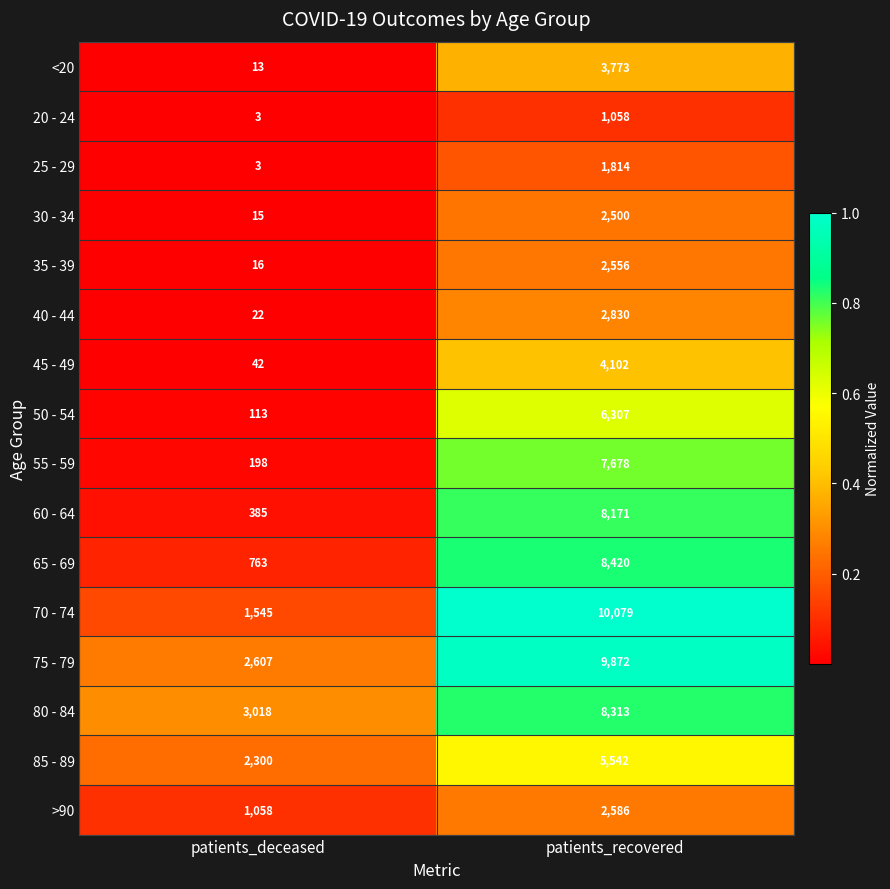

What is the difference between the 60 - 64 values at patients_deceased and patients_recovered?

7786